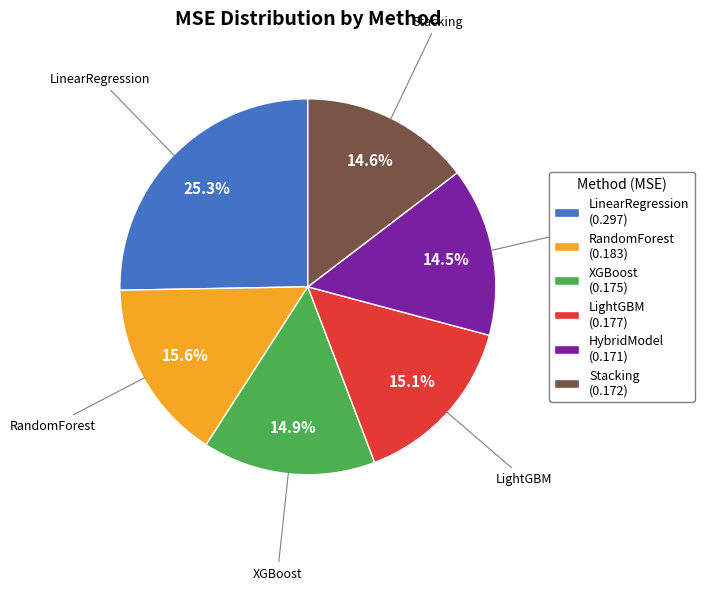

Between LinearRegression and Stacking, which is larger?

LinearRegression